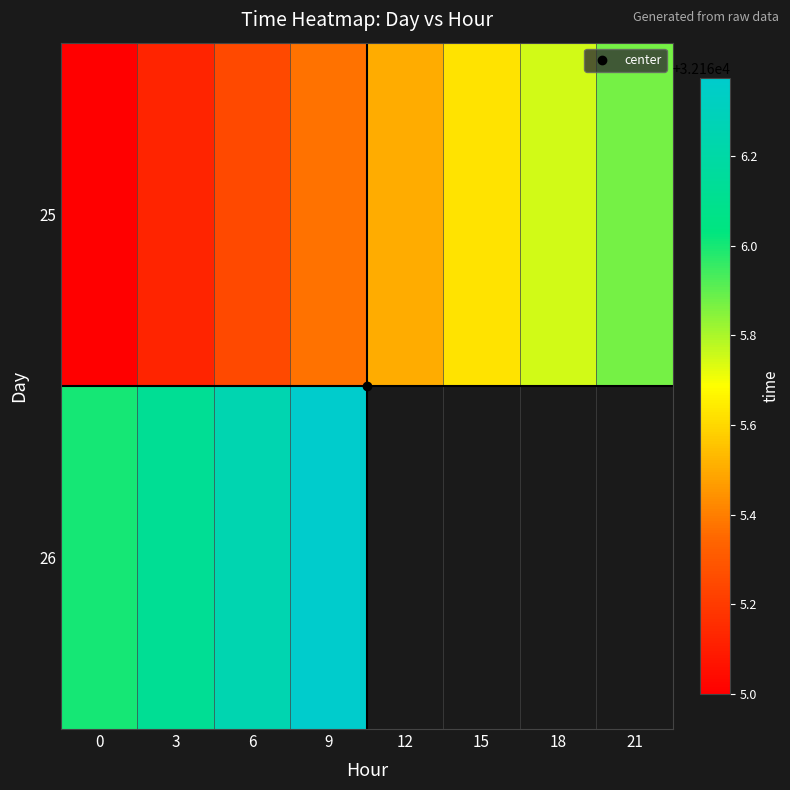

How many distinct data groups are displayed?

2